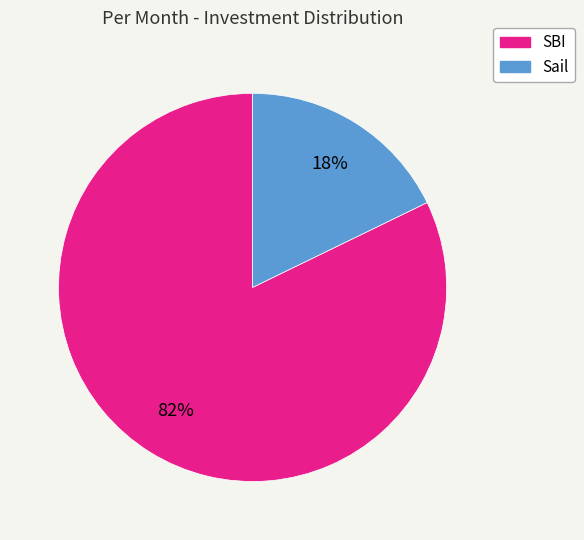

What percentage is the SBI slice, to the nearest percent?

82%